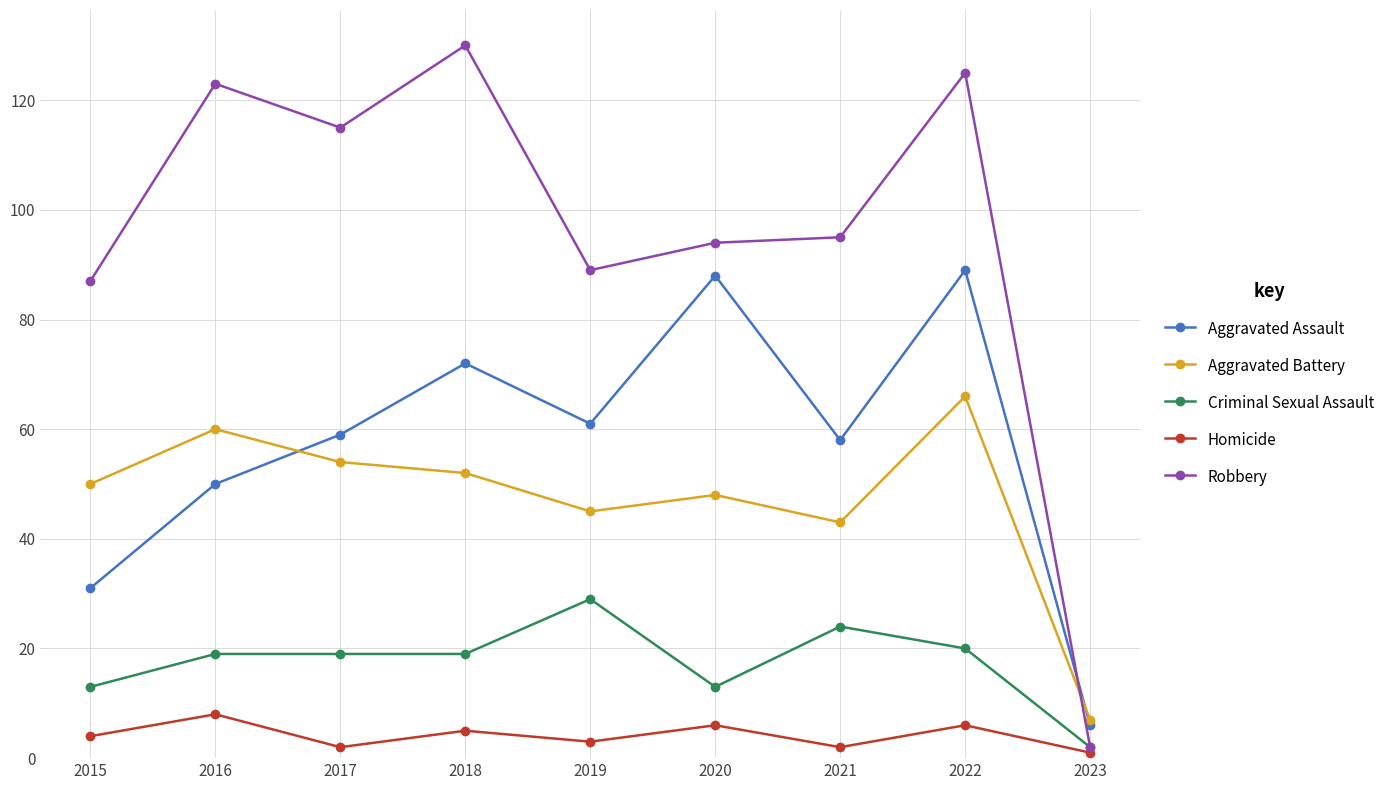

At which category is the sum across all series the highest?

2022